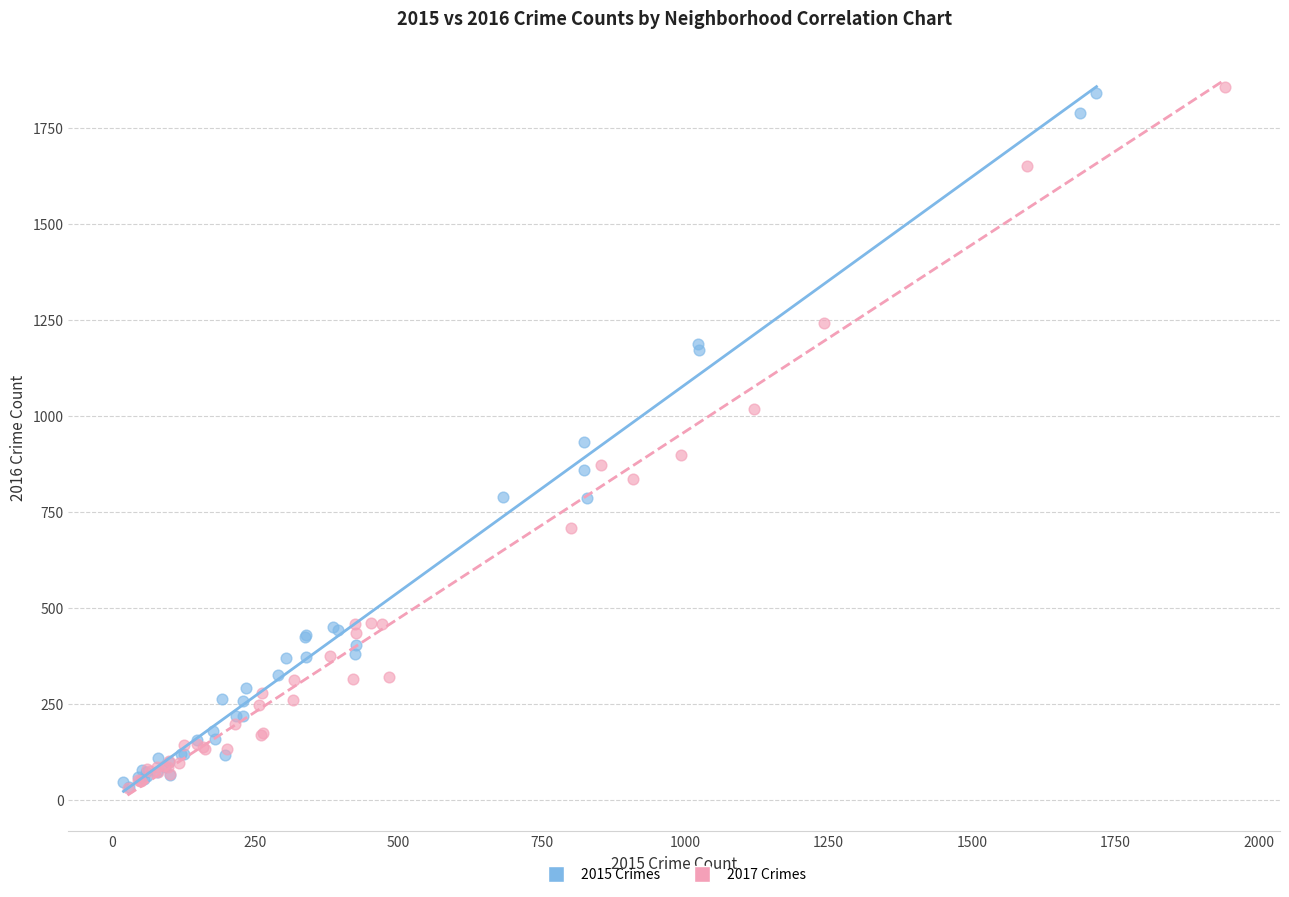

What are all the series names shown in the legend?

2015 Crimes, 2017 Crimes